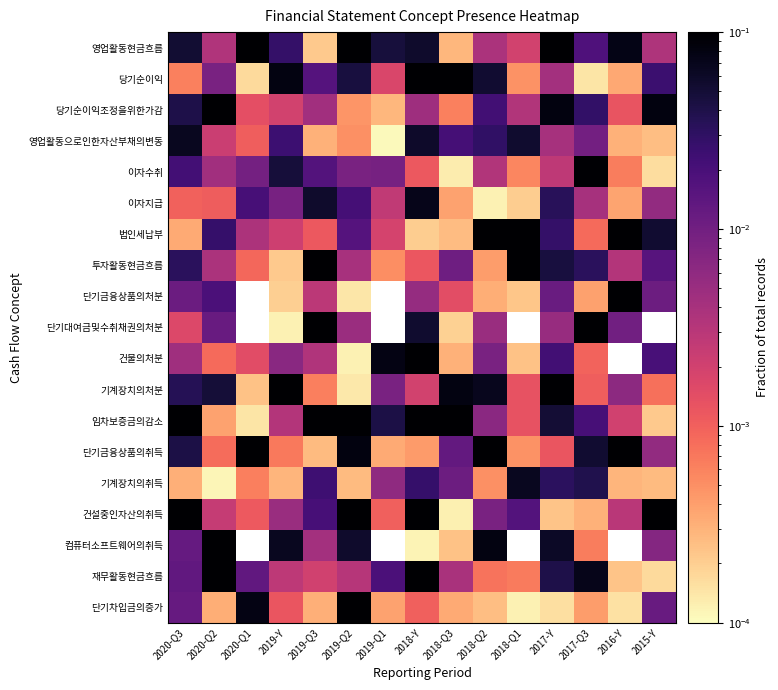

List the series in order of their peak value, lowest first.

기계장치의취득, 영업활동으로인한자산부채의변동, 이자지급, 이자수취, 재무활동현금흐름, 건물의처분, 투자활동현금흐름, 단기차입금의증가, 단기금융상품의처분, 컴퓨터소프트웨어의취득, 기계장치의처분, 단기대여금및수취채권의처분, 건설중인자산의취득, 당기순이익조정을위한가감, 법인세납부, 당기순이익, 단기금융상품의취득, 영업활동현금흐름, 임차보증금의감소